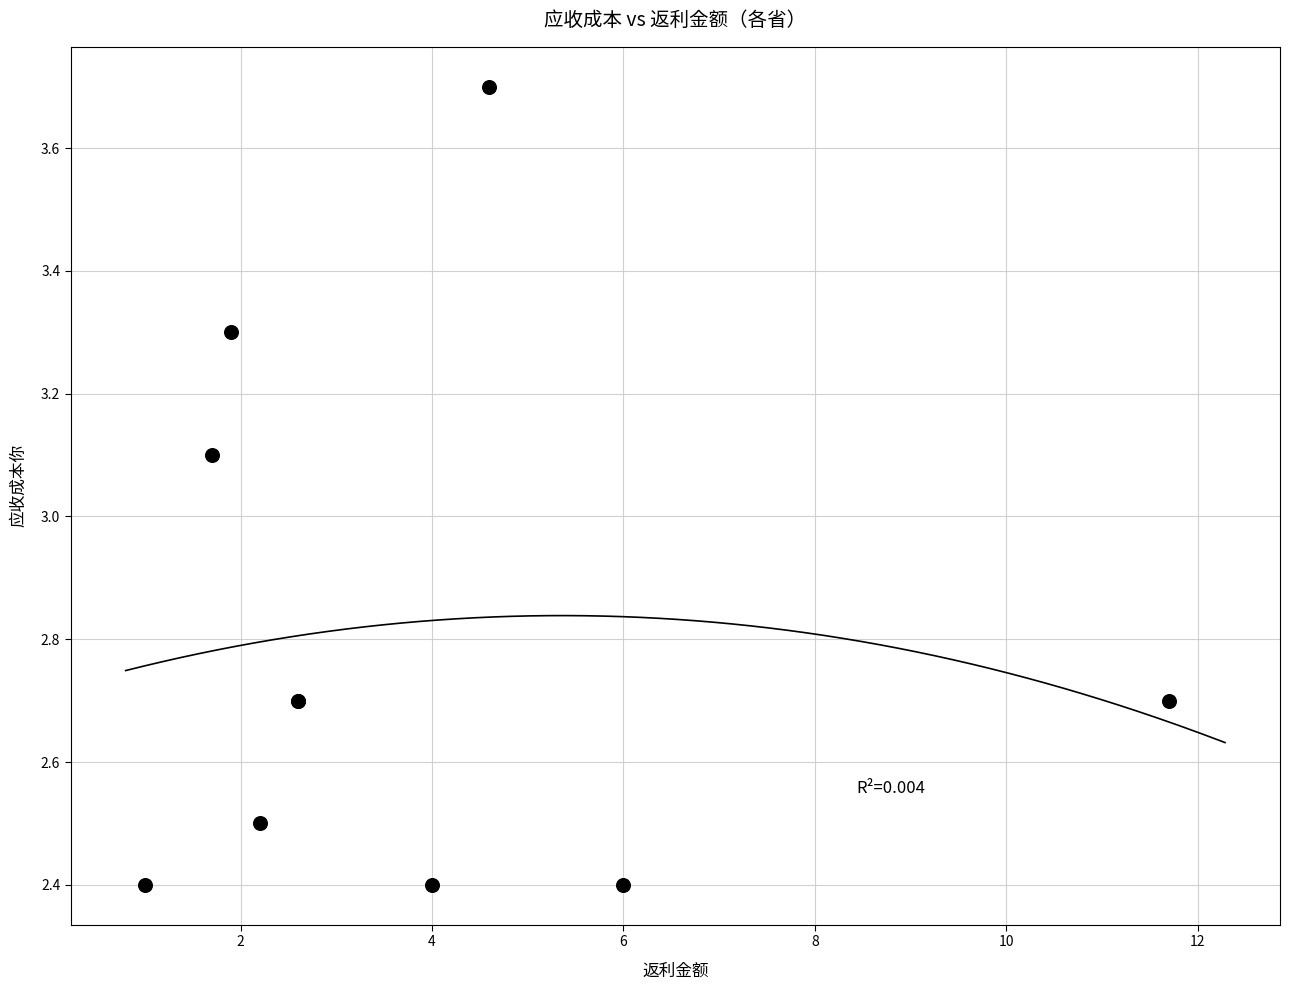

What Y value in the scatter plot is closest to 3?

3.1